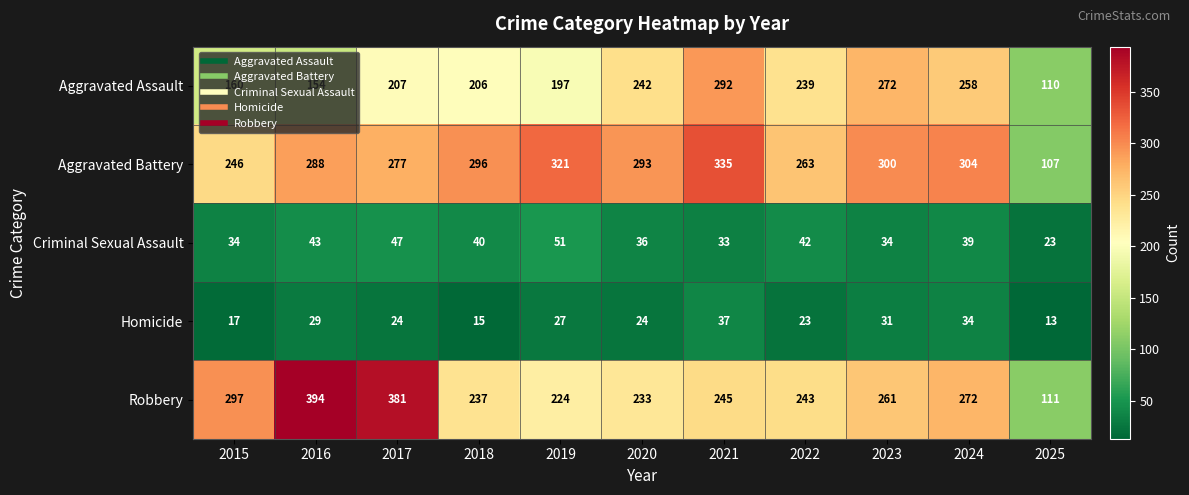

Which series has the largest range (max minus min)?

Robbery